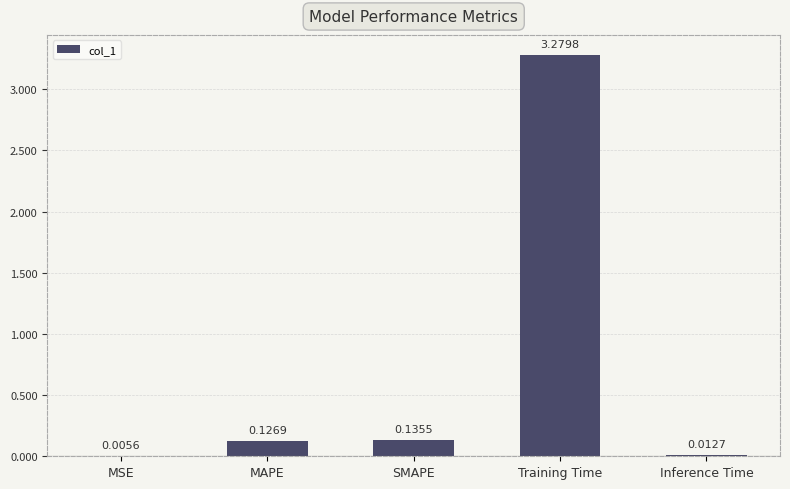

What is the sum of all values?

3.6